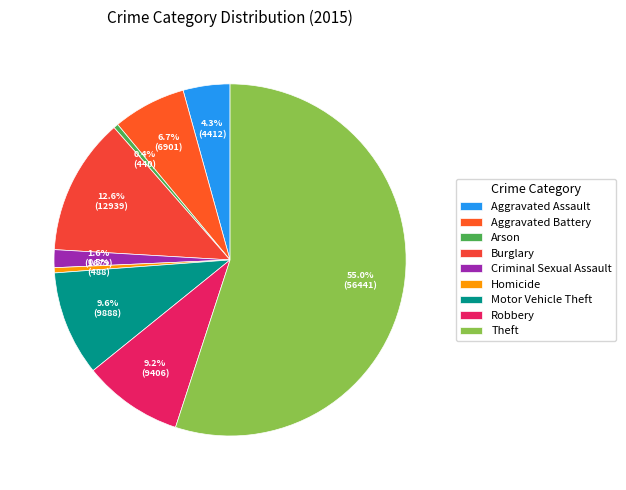

Combined, what portion of the pie is Arson and Burglary?

13.0%